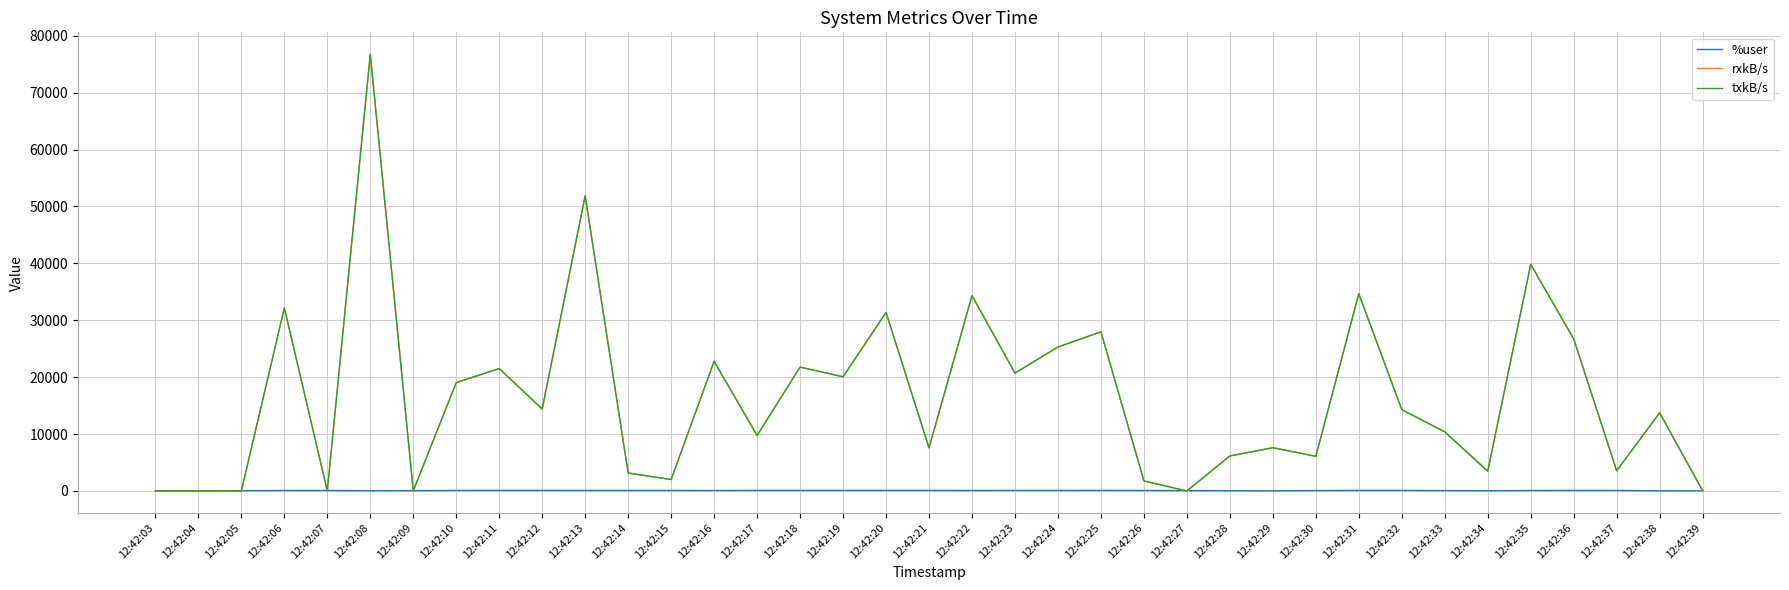

What is the approximate value of %user at 12:42:21?

94.2